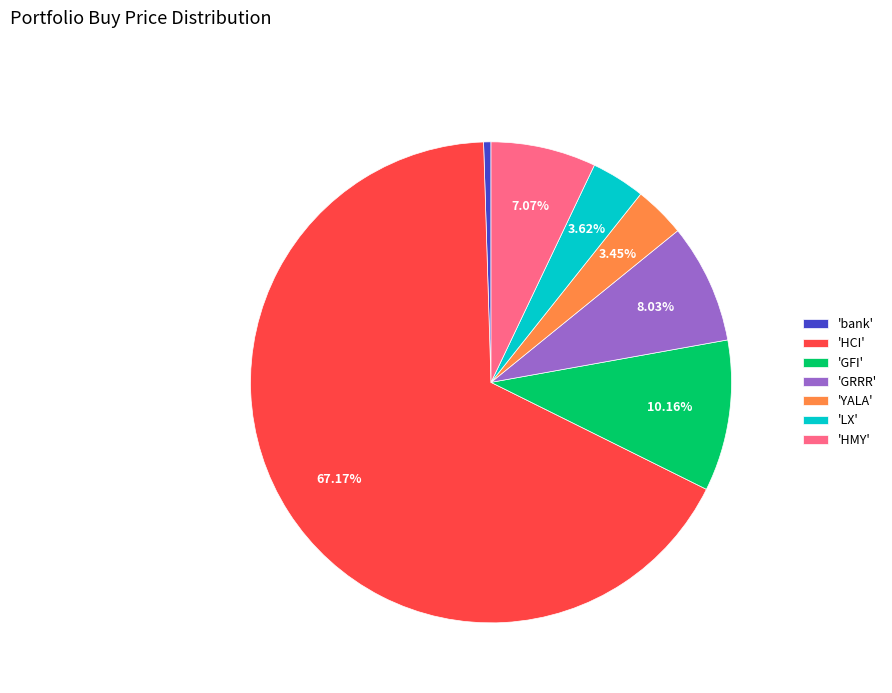

Which category has the smallest portion of the pie?

'bank'